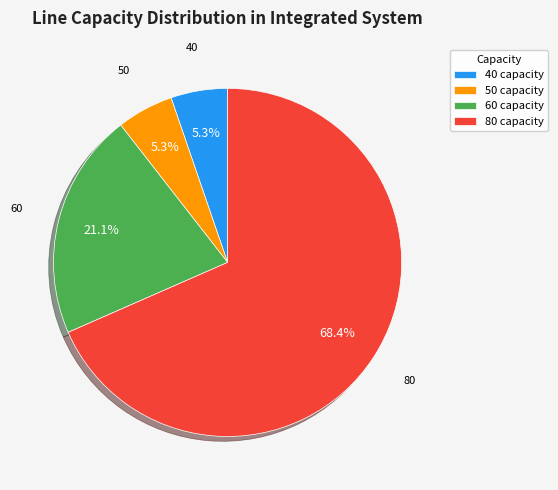

Between 80 capacity and 50 capacity, which is larger?

80 capacity